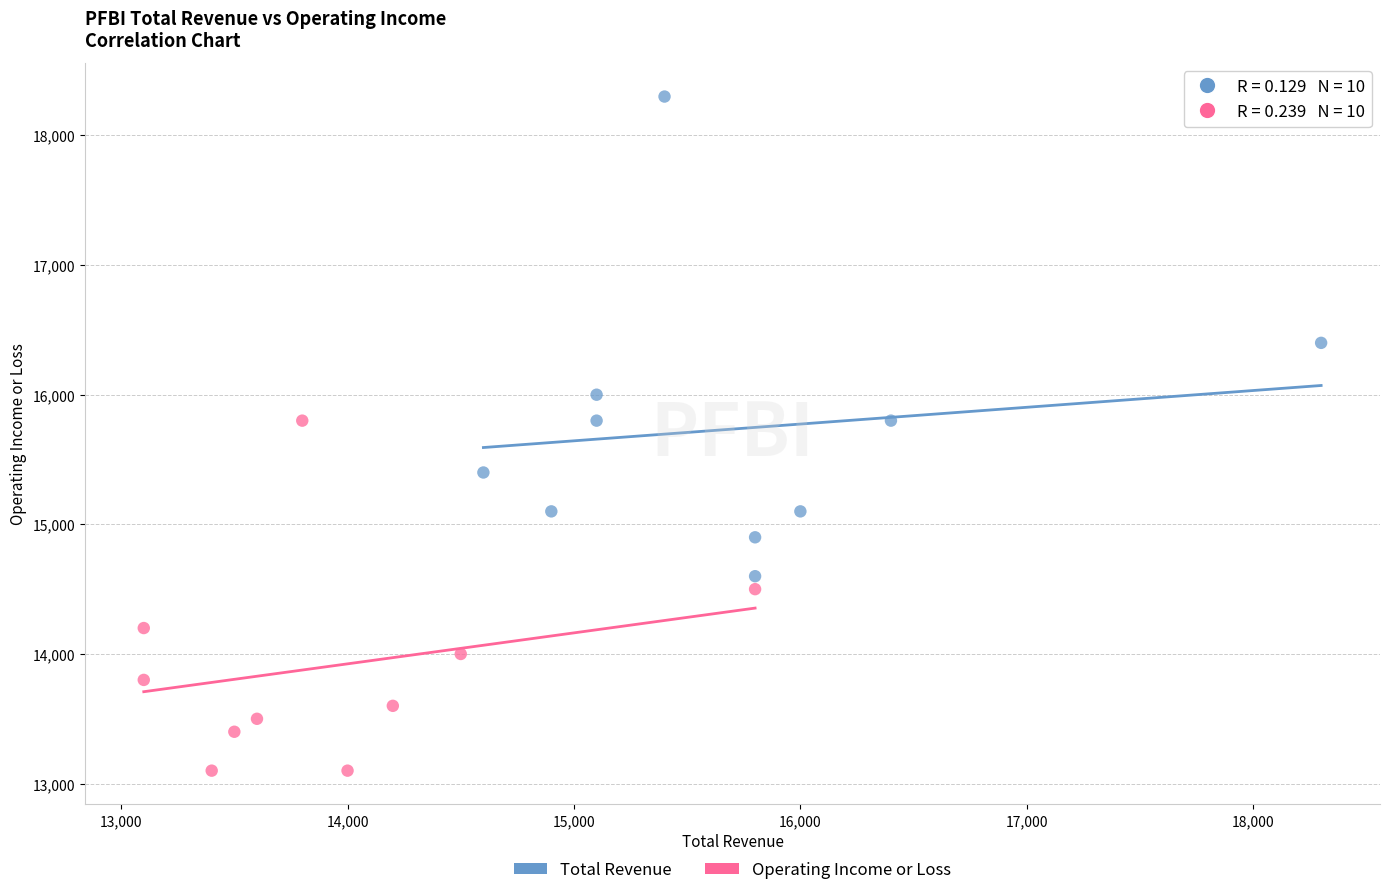

Which series contains the lowest Y value?

Operating Income or Loss